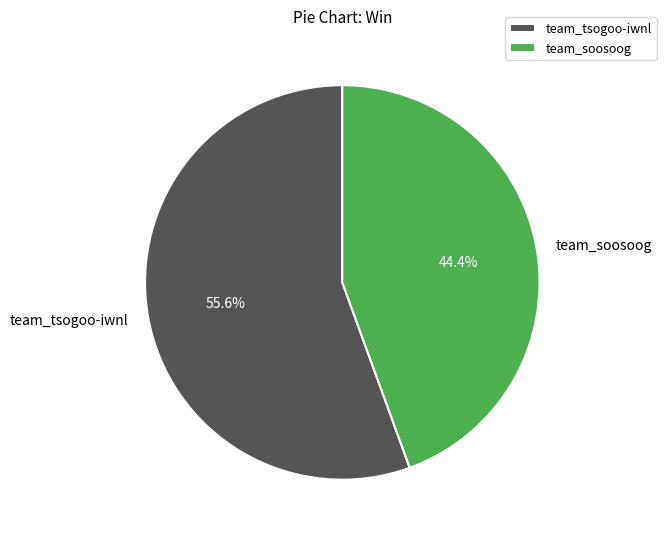

Approximately how many times larger is the value at team_soosoog compared to team_tsogoo-iwnl?

0.8